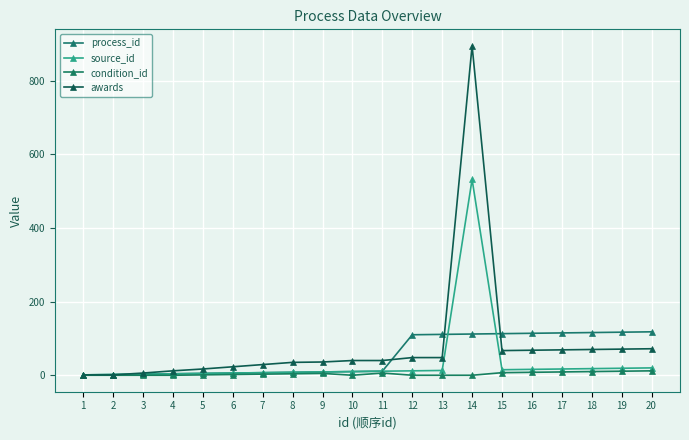

Which series changed the most between 15 and 19?

process_id